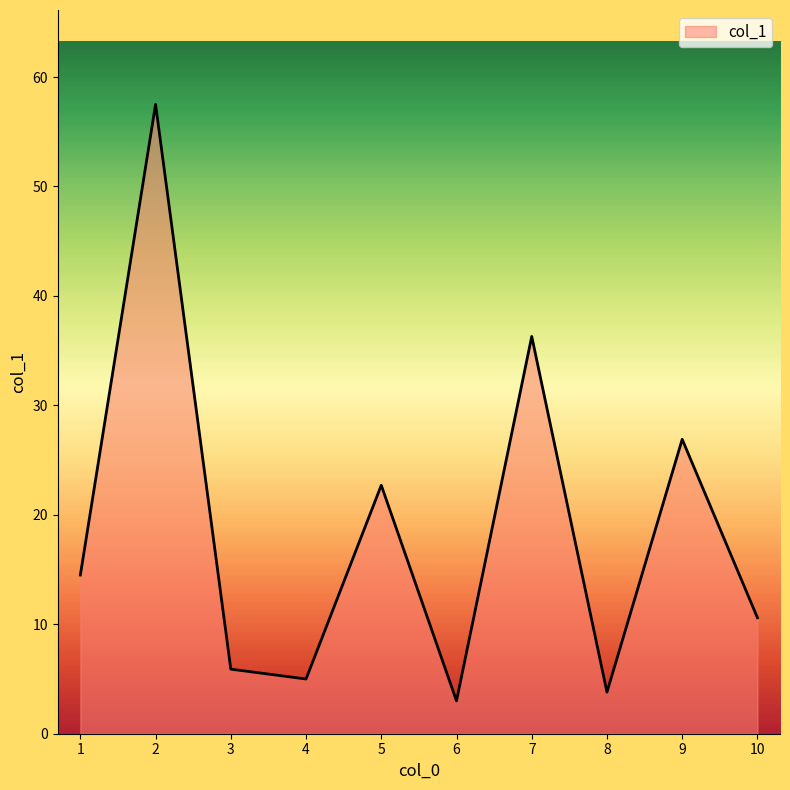

What is the change in value from 3 to 7?

+30.4